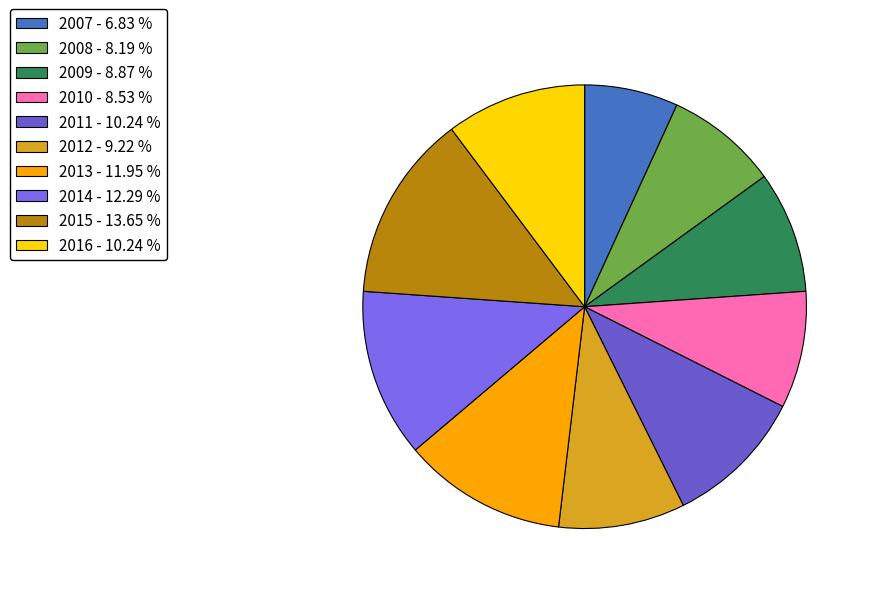

Which category has the smallest portion of the pie?

2007